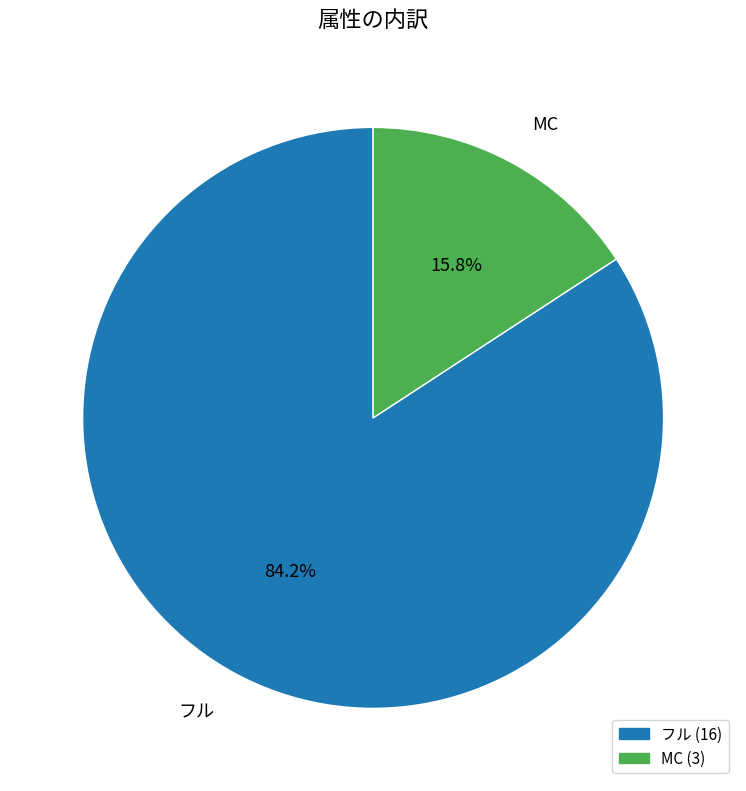

Rank the categories by value from highest to lowest.

フル, MC